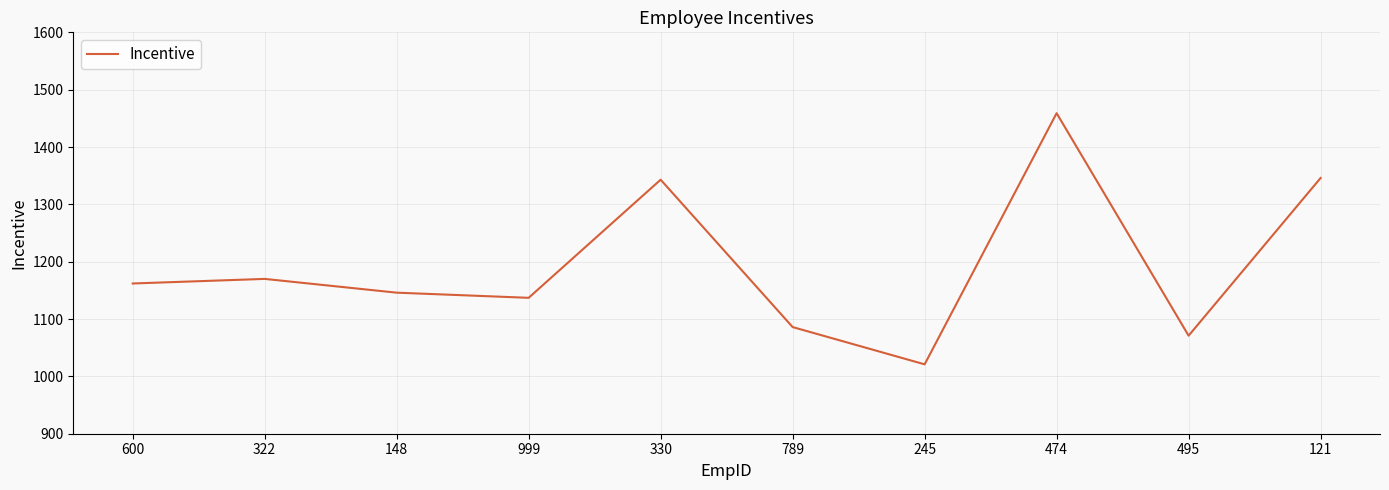

What is the difference between the values at 495 and 322?

99